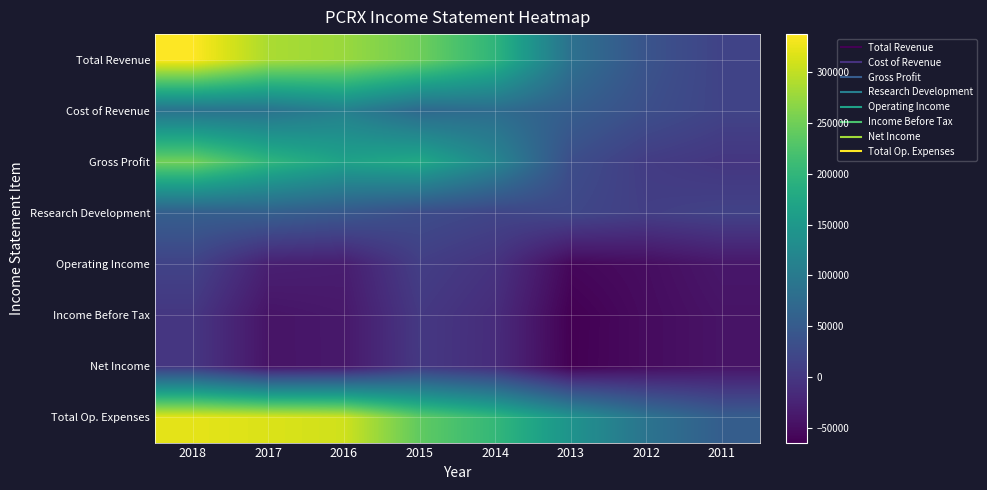

At how many categories does at least one series exceed 336626?

1